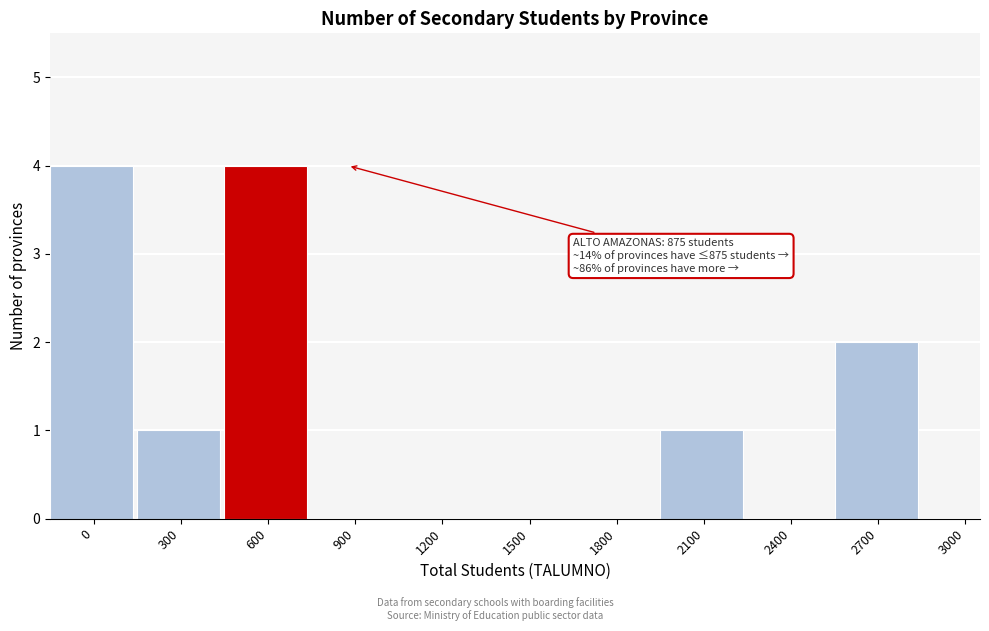

Reading left to right, transcribe all the data shown in this chart.

0=4	300=1	600=4	900=0	1200=0	1500=0	1800=0	2100=1	2400=0	2700=2	3000=0